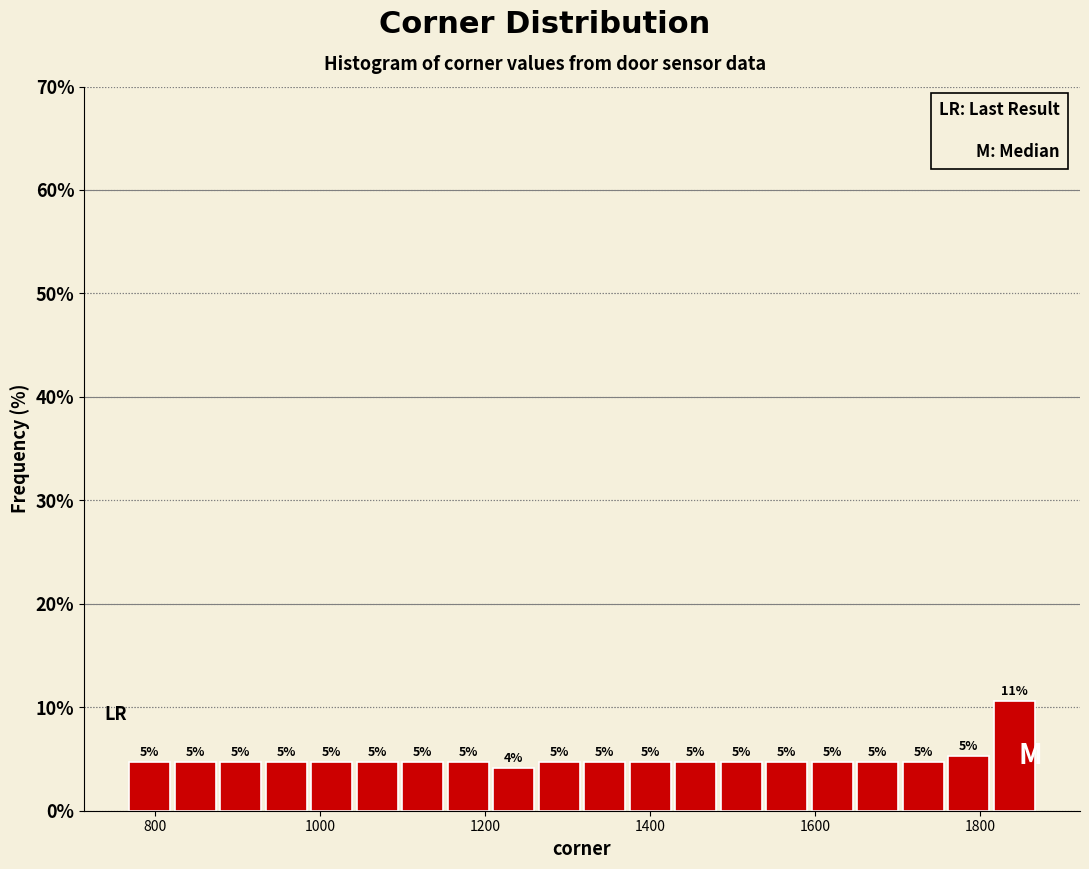

Read against the x-axis, roughly where is the centre of the tallest bar?

1840